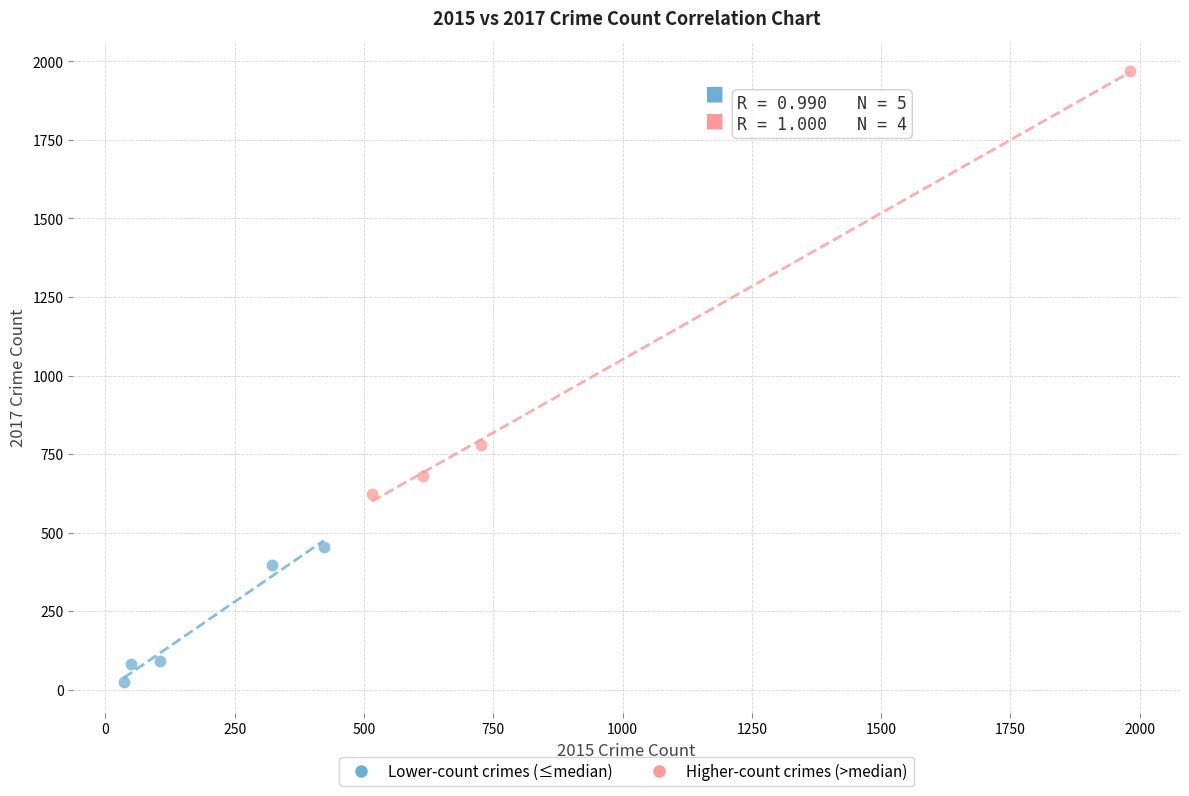

What are all the series names shown in the legend?

Lower-count crimes (≤median), Higher-count crimes (>median)